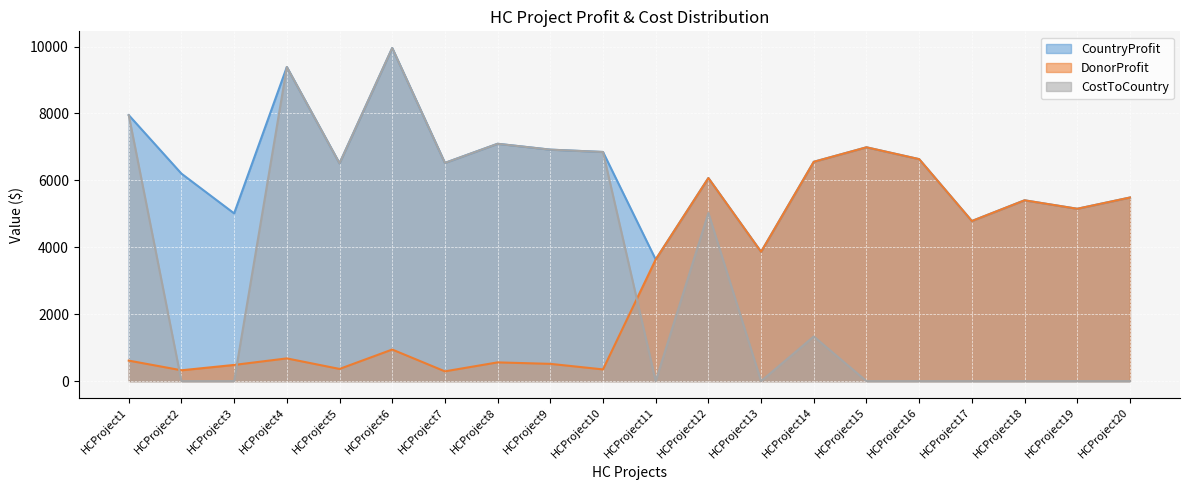

The CostToCountry series shows -4540 at HCProject16. True or false?

False